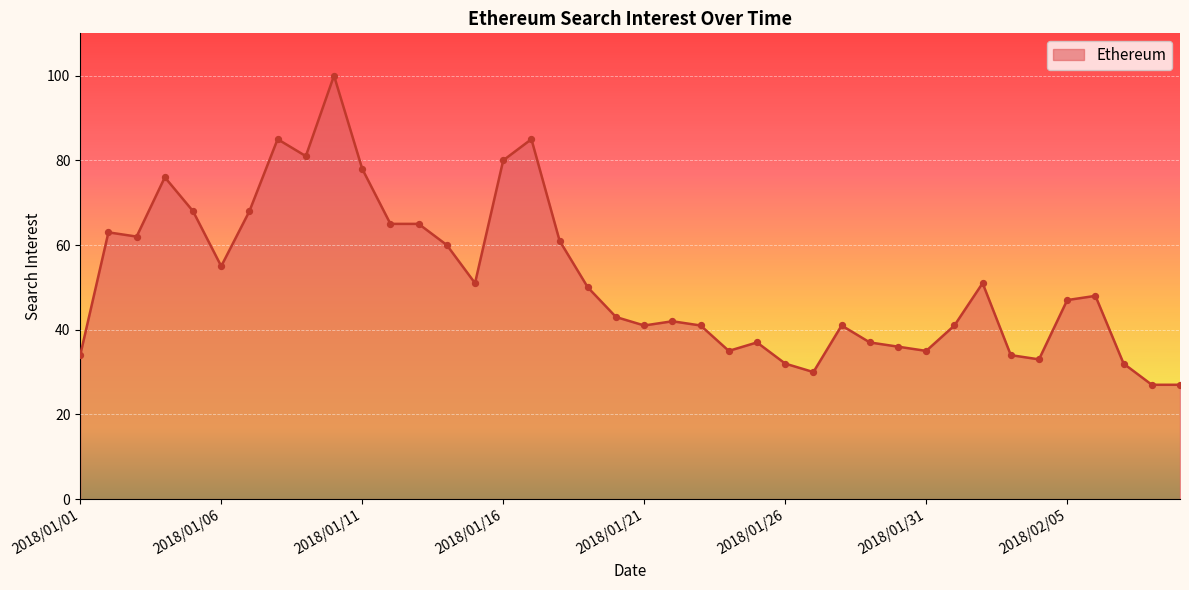

What is the maximum value shown in the chart?

100